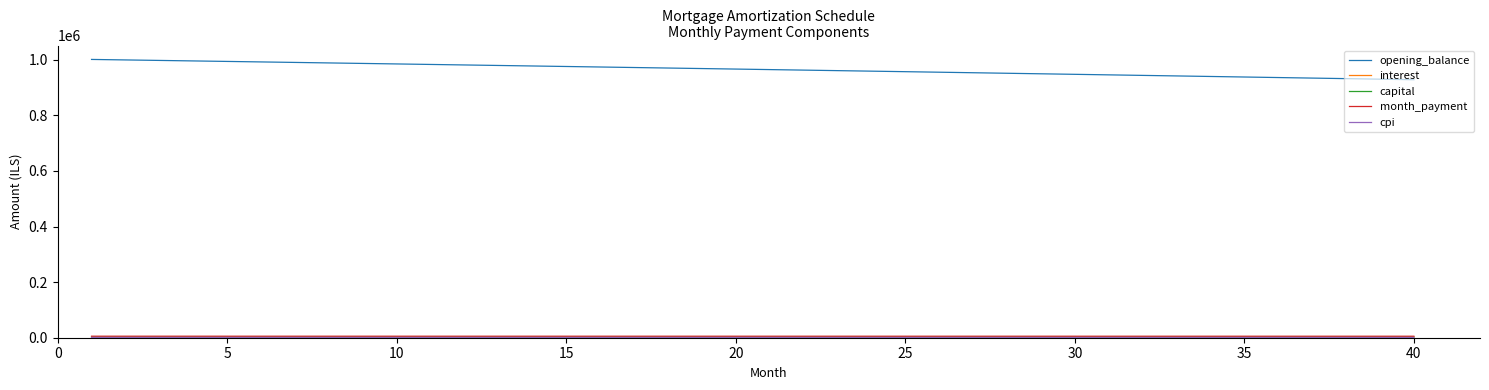

Which series has the largest total across all categories?

opening_balance